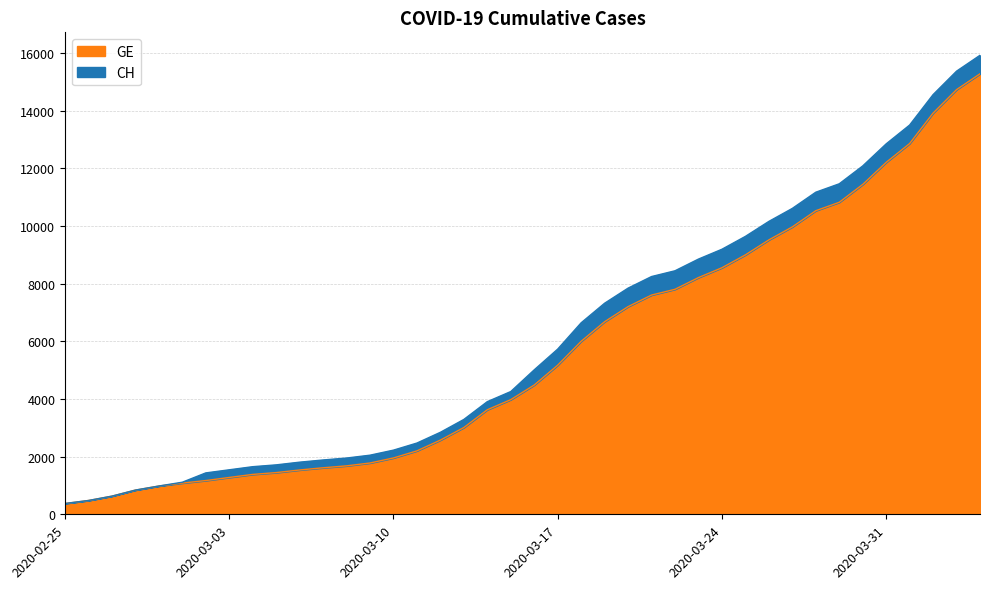

Which category has the highest value in the GE series?

2020-04-04